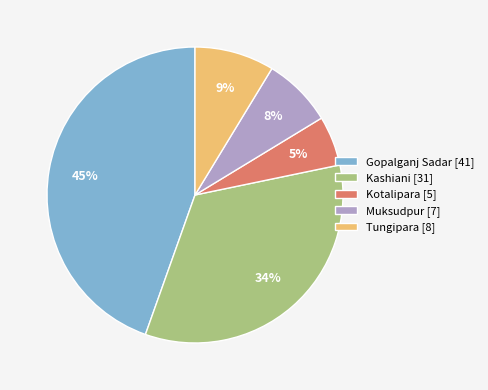

Count the number of slices in the pie.

5